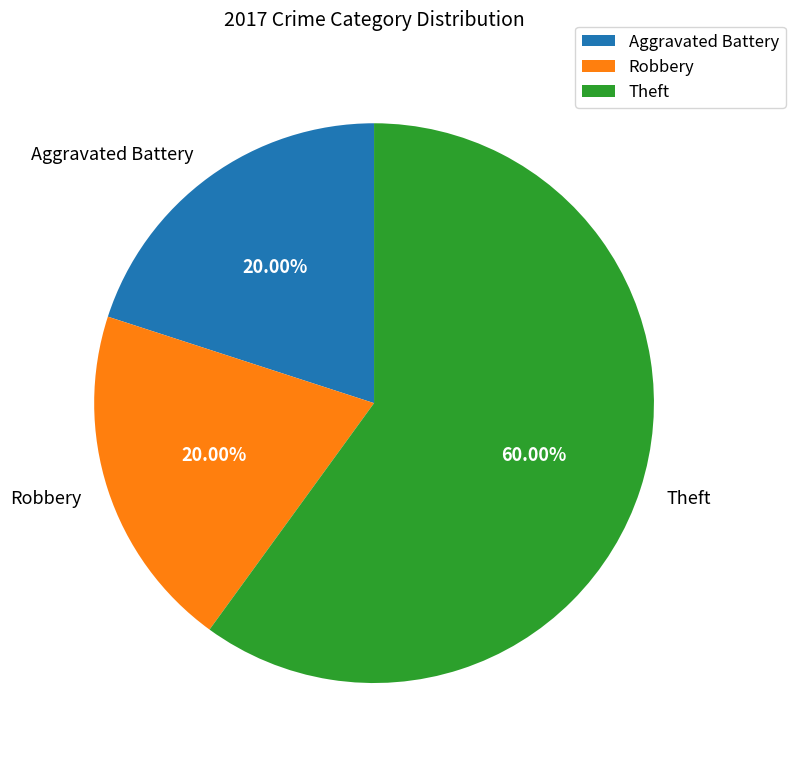

To the nearest percent, what is the difference between the largest and smallest slice percentages?

40%